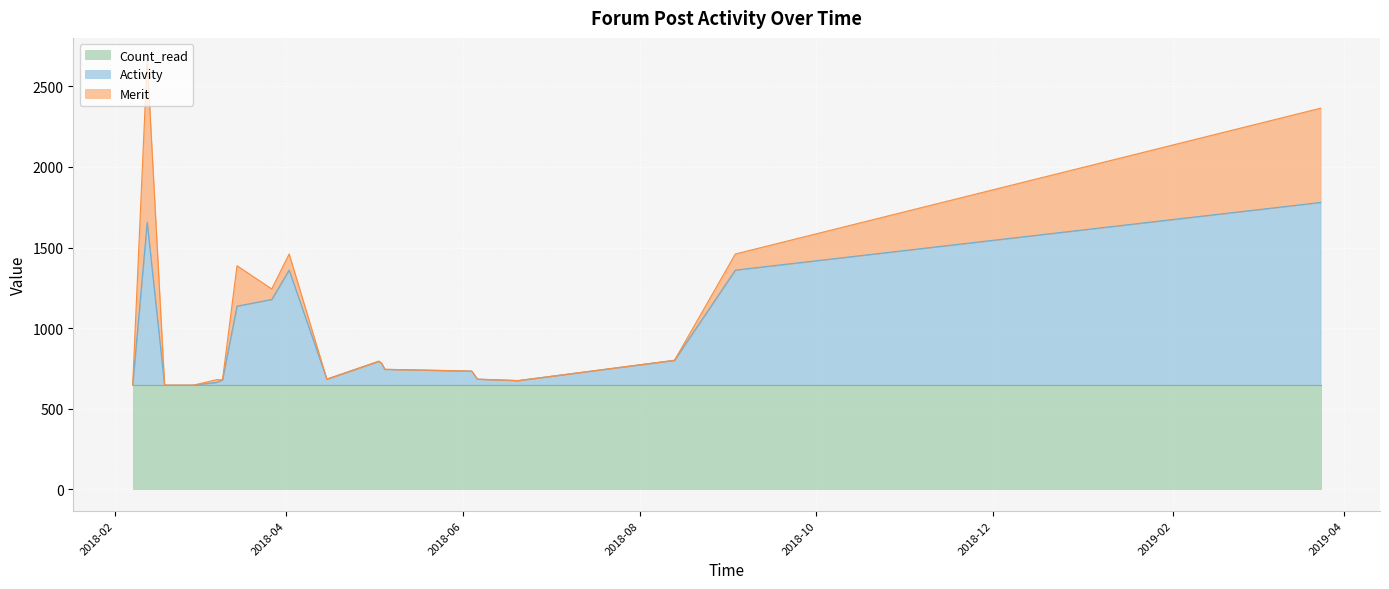

True or false: Activity has more than 0 interior local peaks.

True